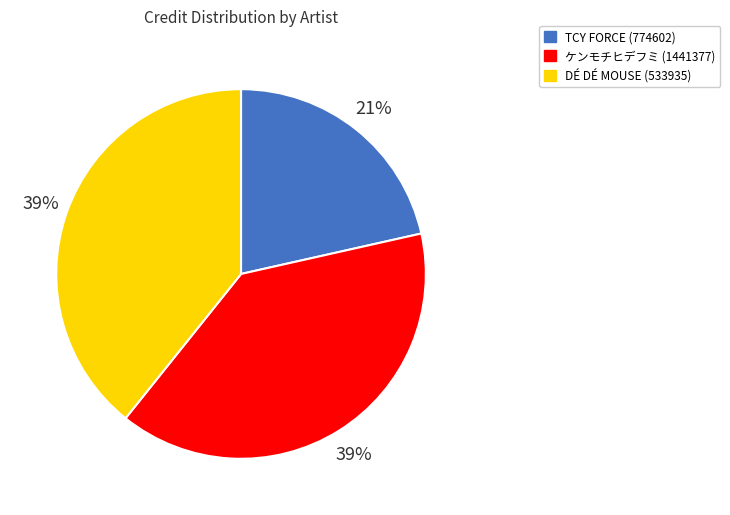

What is the ratio of the value at TCY FORCE (774602) to the value at DÉ DÉ MOUSE (533935)?

0.5